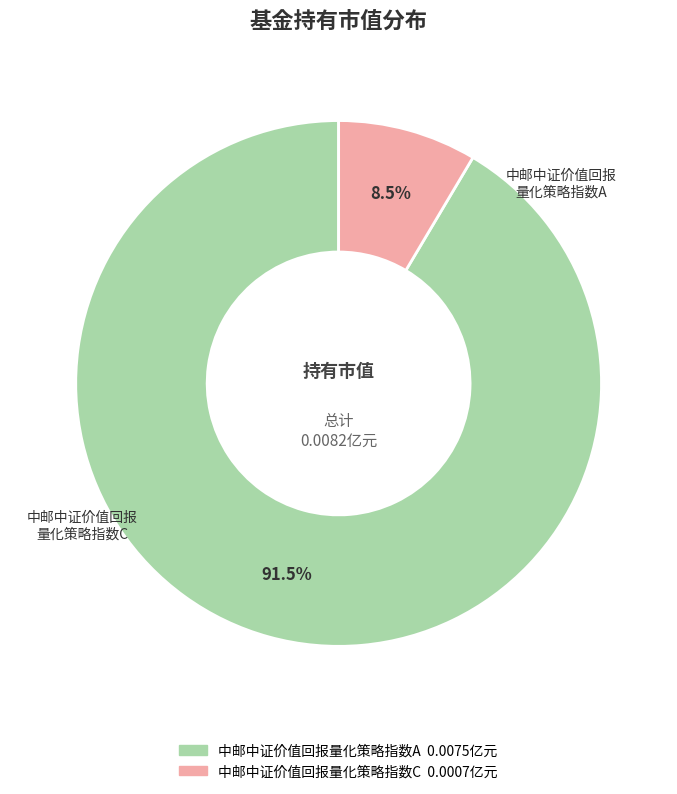

Do 中邮中证价值回报量化策略指数A and 中邮中证价值回报量化策略指数C together represent more than half of the pie?

Yes